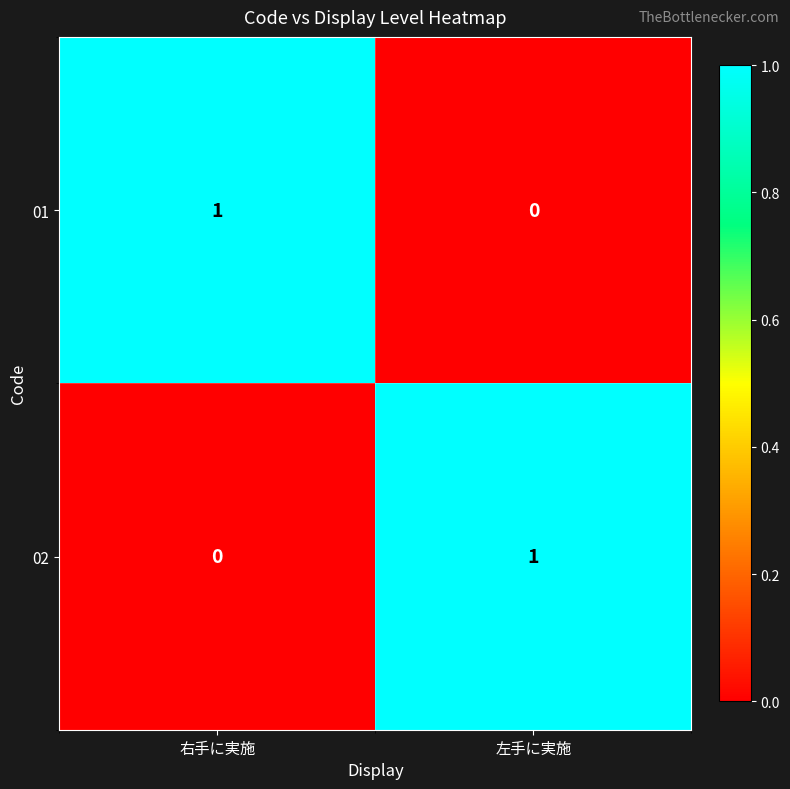

Rank the series at 右手に実施 from highest to lowest value.

01, 02